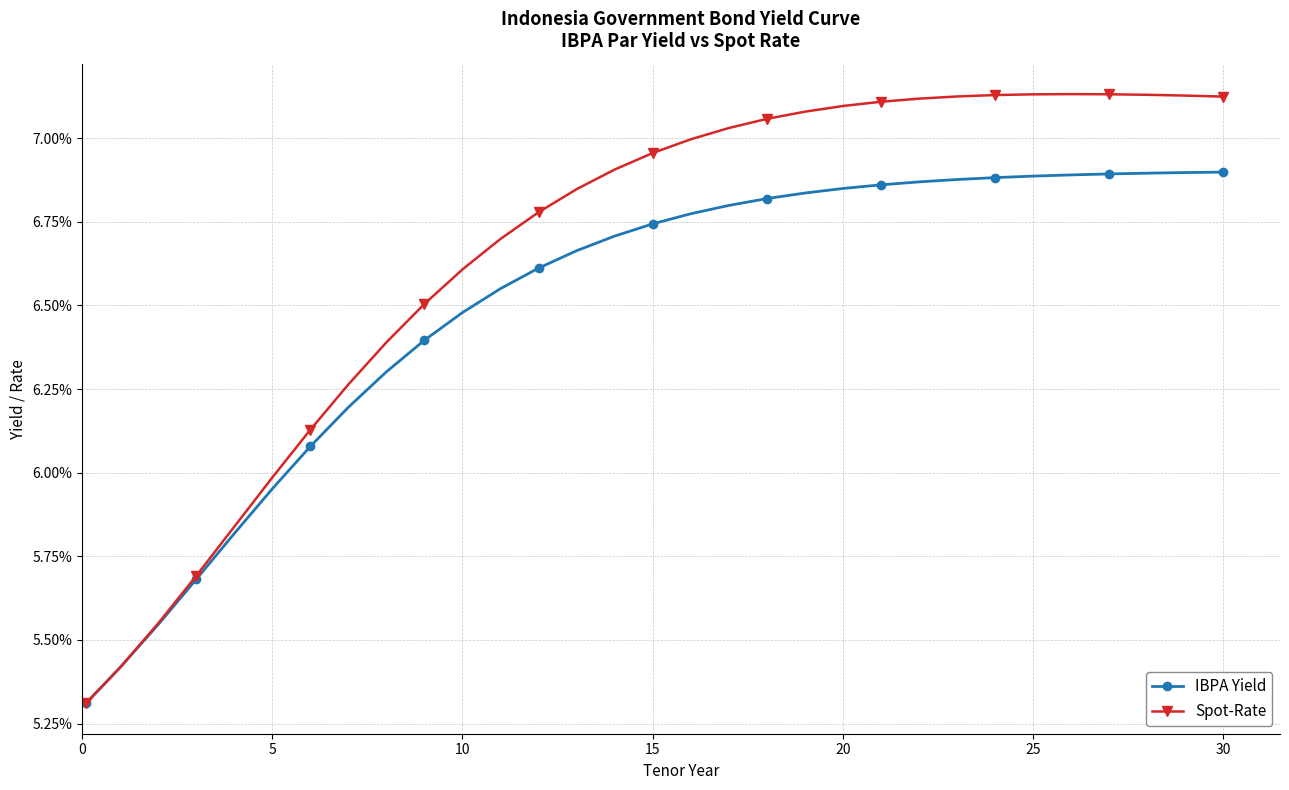

Reading left to right, transcribe all the data shown in this chart.

IBPA Yield: 0.1	0.1	0.1	0.1	0.1	0.1	0.1	0.1	0.1	0.1	0.1	0.1	0.1	0.1	0.1	0.1	0.1	0.1	0.1	0.1	0.1	0.1	0.1	0.1	0.1	0.1	0.1	0.1	0.1	0.1	0.1
Spot-Rate: 0.1	0.1	0.1	0.1	0.1	0.1	0.1	0.1	0.1	0.1	0.1	0.1	0.1	0.1	0.1	0.1	0.1	0.1	0.1	0.1	0.1	0.1	0.1	0.1	0.1	0.1	0.1	0.1	0.1	0.1	0.1